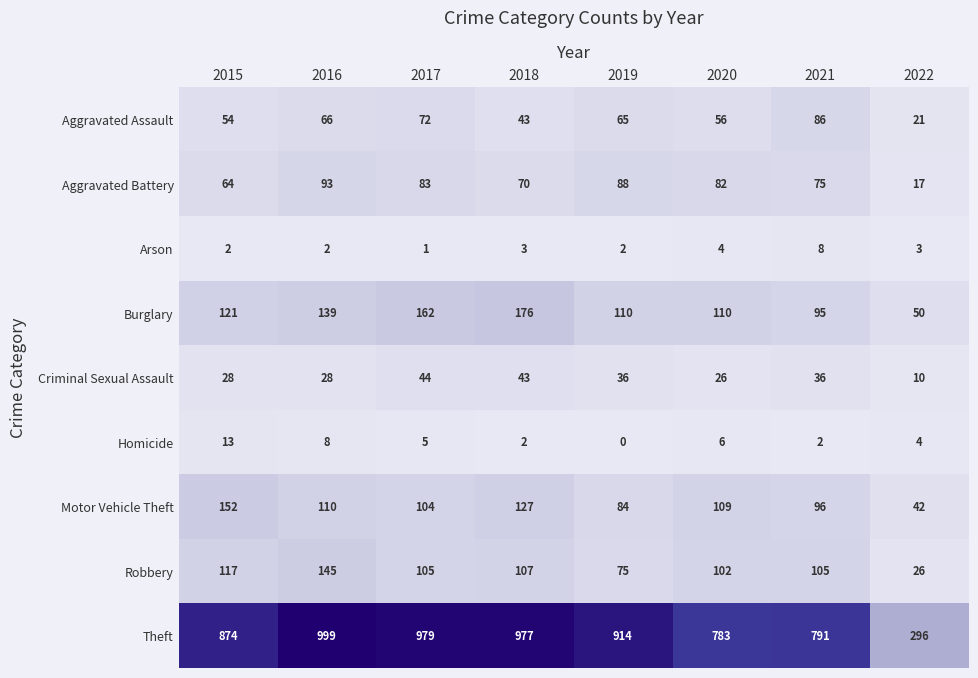

What is the greatest value displayed?

999